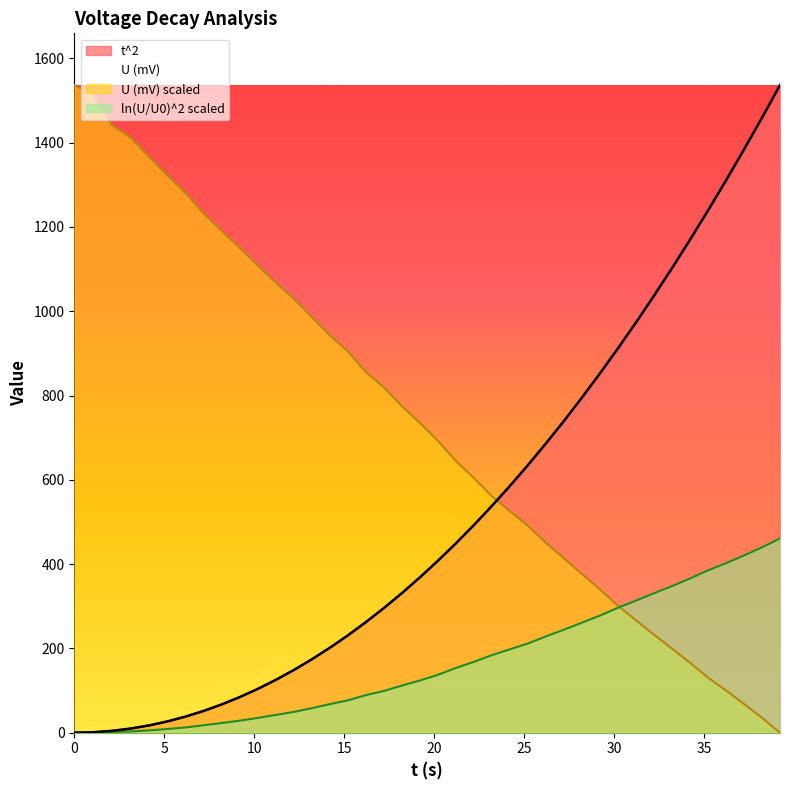

What is the greatest value displayed?

1536.4